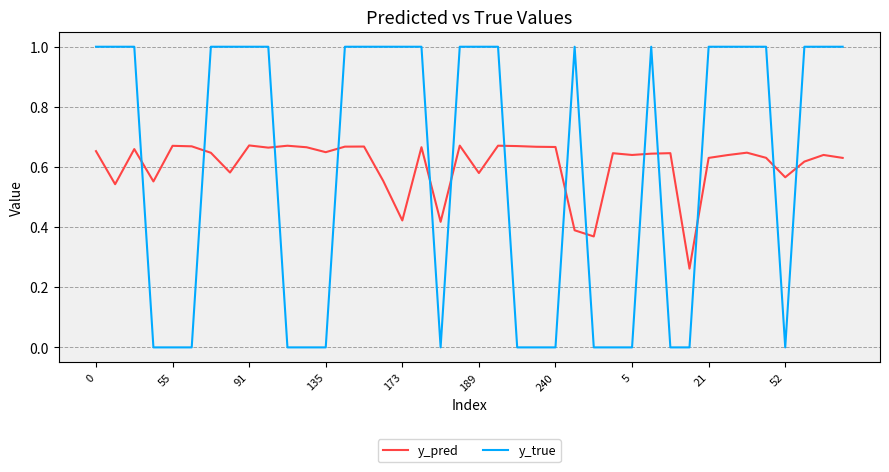

After their last crossing, which series has the higher values: y_pred or y_true?

y_true